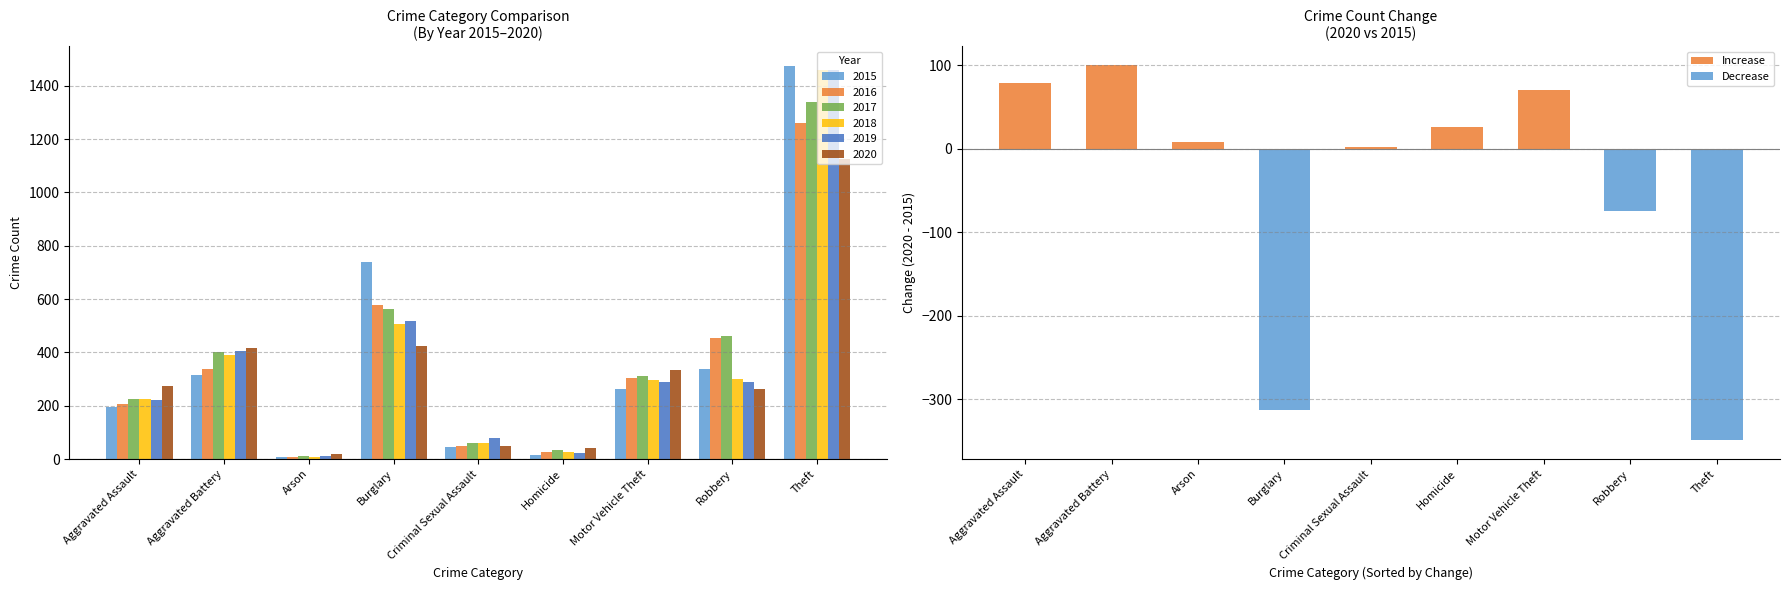

At which label does 2019 first exceed 287?

Aggravated Battery